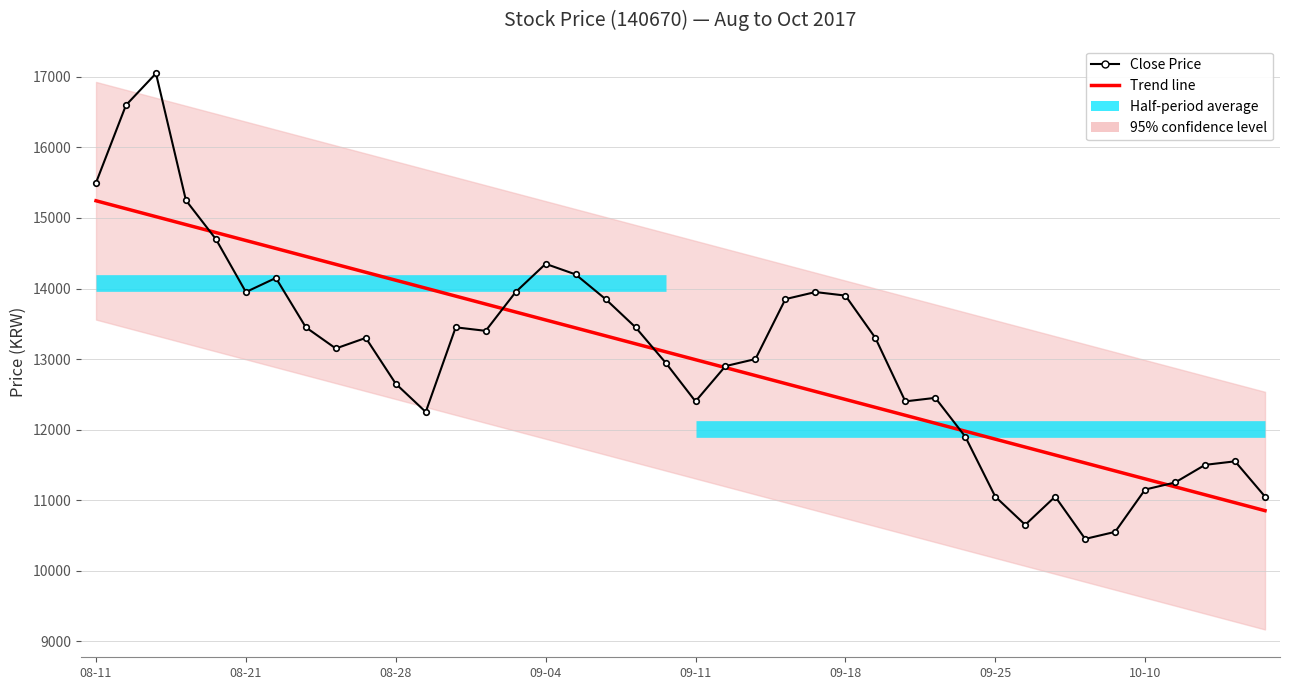

Which series has the widest spread of values?

Close Price